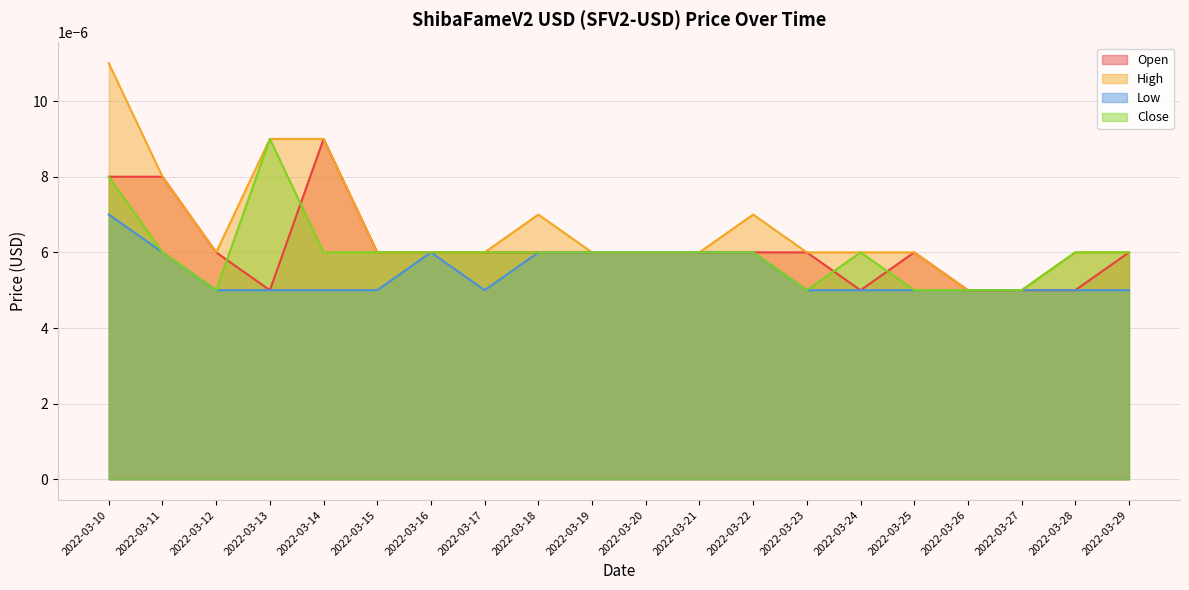

True or false: Low and Open cross at least once.

False